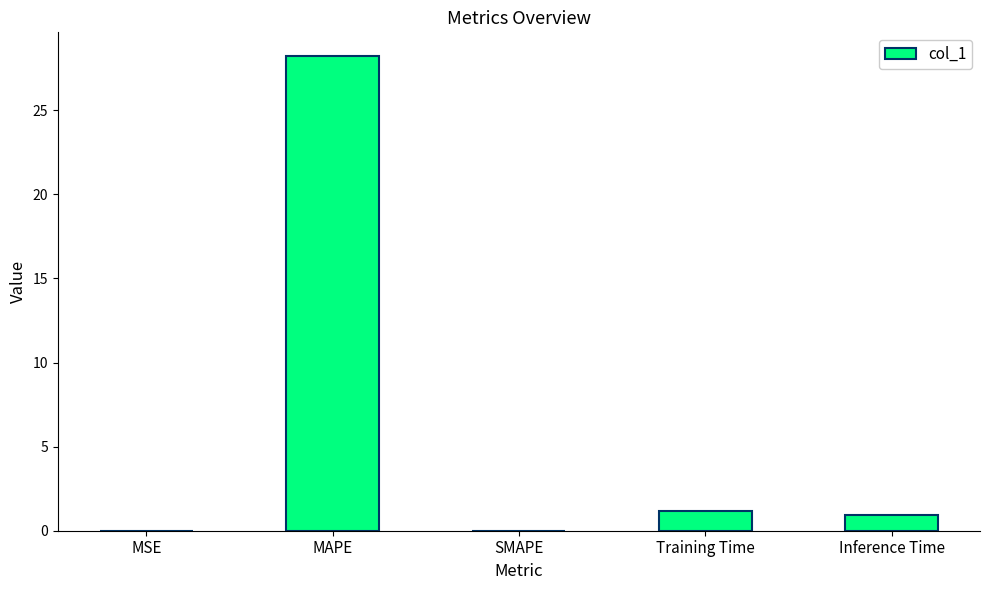

Between MSE and MAPE, which is larger?

MAPE